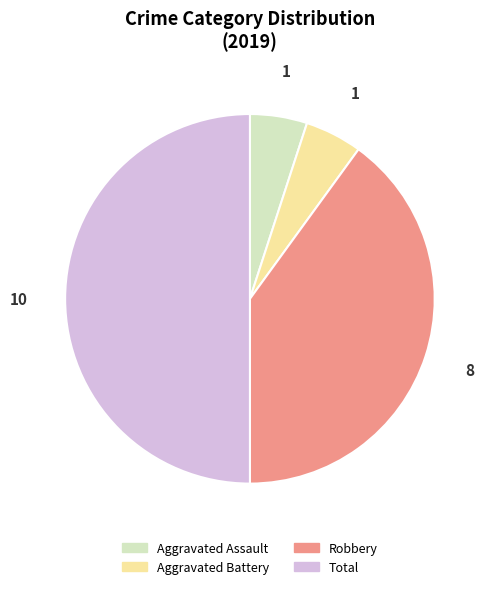

Count the number of slices in the pie.

4